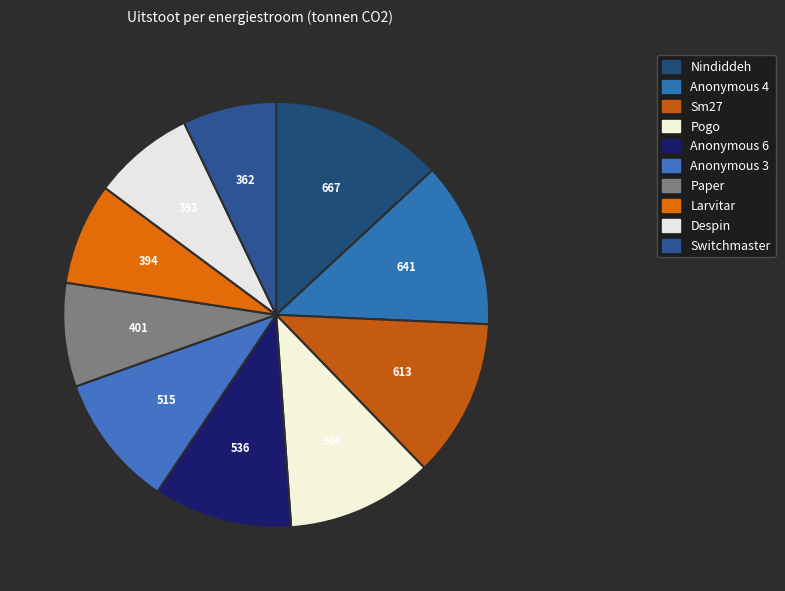

How many slices are in this pie chart?

10